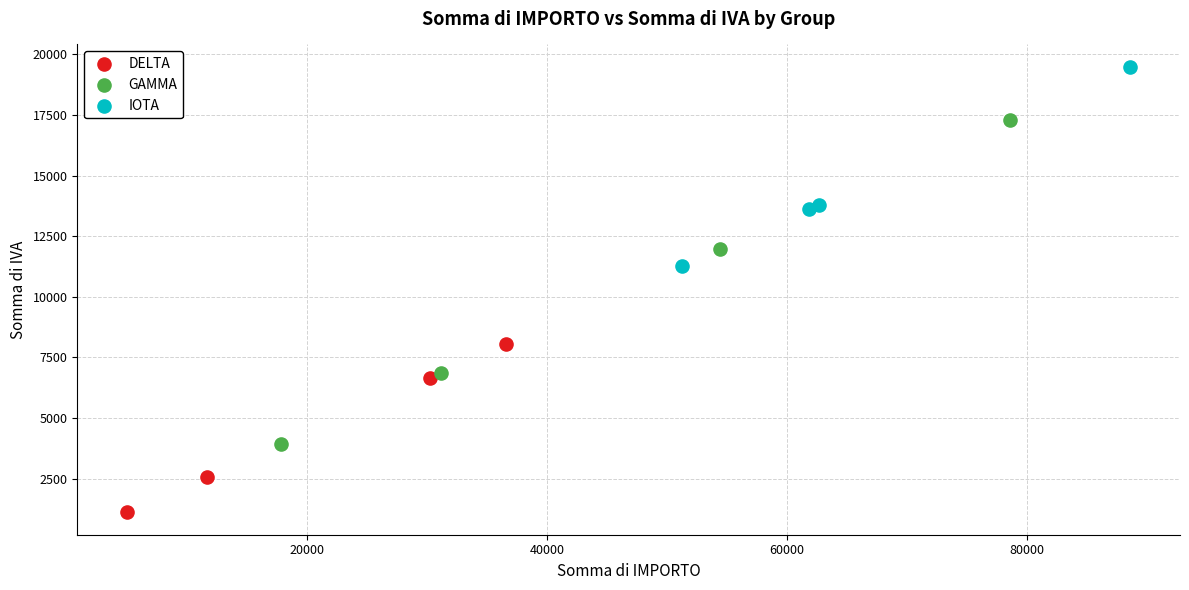

Which series reaches the maximum Y coordinate?

IOTA